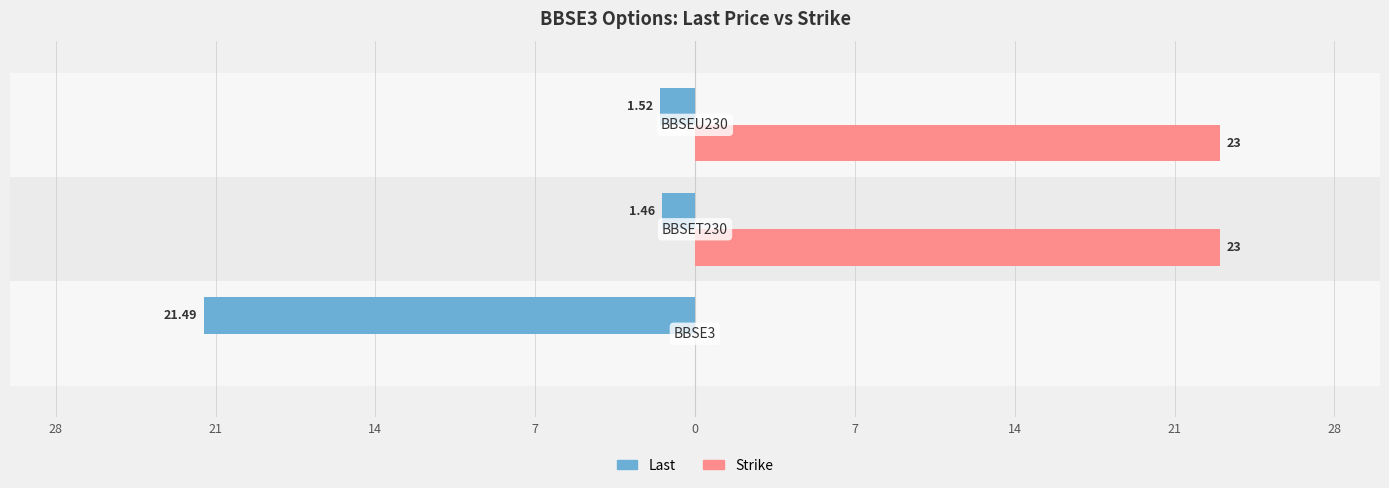

What is the sum of all Strike values?

46.0